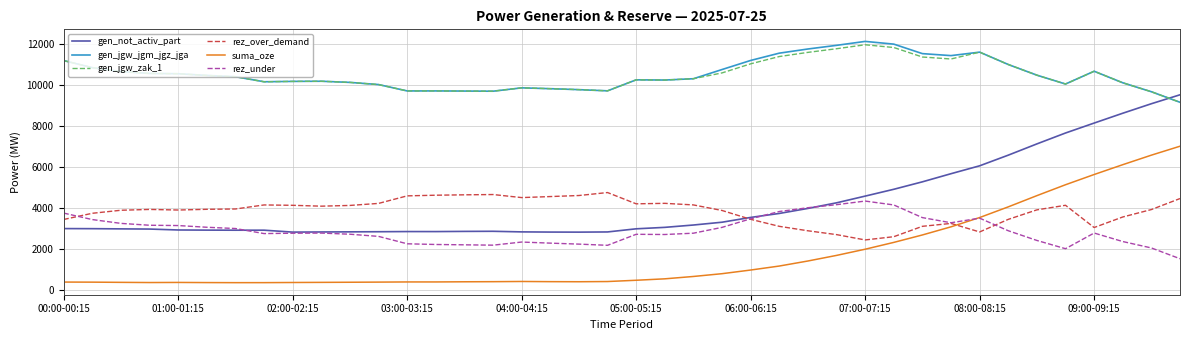

Which series has the largest range (max minus min)?

gen_not_activ_part